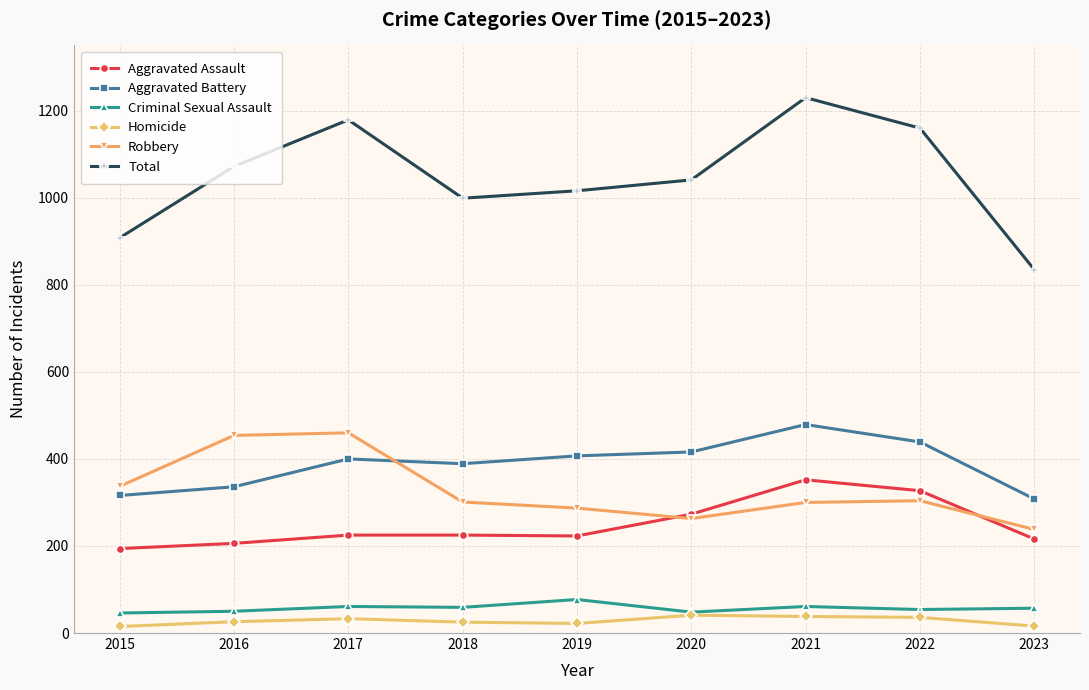

Rank the series at 2017 from highest to lowest value.

Total, Robbery, Aggravated Battery, Aggravated Assault, Criminal Sexual Assault, Homicide